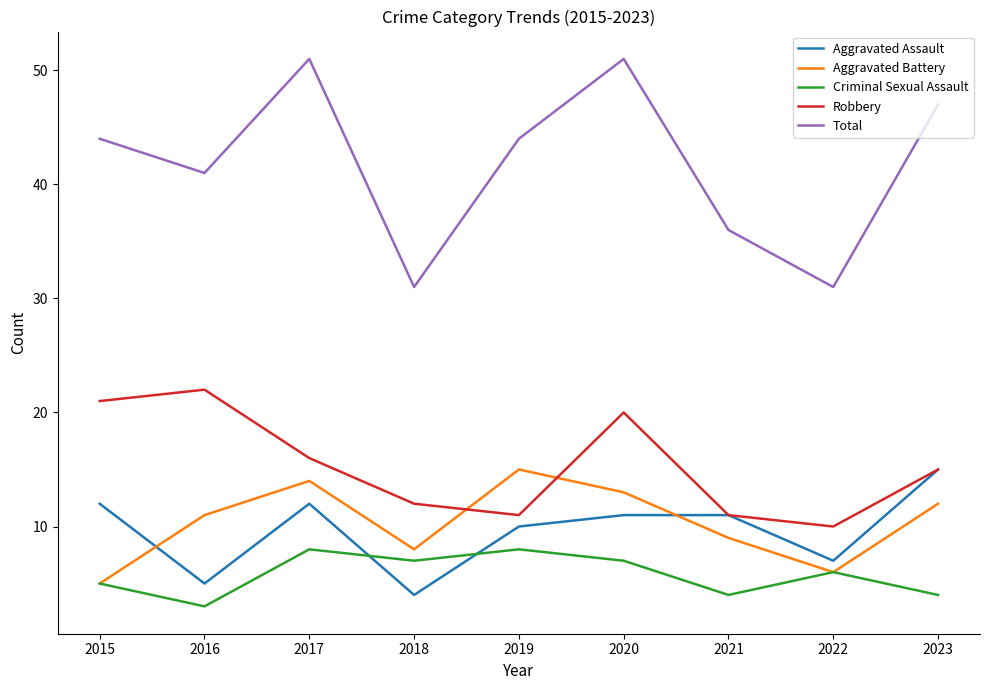

Reading right to left, what are all the values shown in this chart?

Aggravated Assault: 2023=15	2022=7	2021=11	2020=11	2019=10	2018=4	2017=12	2016=5	2015=12
Aggravated Battery: 2023=12	2022=6	2021=9	2020=13	2019=15	2018=8	2017=14	2016=11	2015=5
Criminal Sexual Assault: 2023=4	2022=6	2021=4	2020=7	2019=8	2018=7	2017=8	2016=3	2015=5
Robbery: 2023=15	2022=10	2021=11	2020=20	2019=11	2018=12	2017=16	2016=22	2015=21
Total: 2023=47	2022=31	2021=36	2020=51	2019=44	2018=31	2017=51	2016=41	2015=44